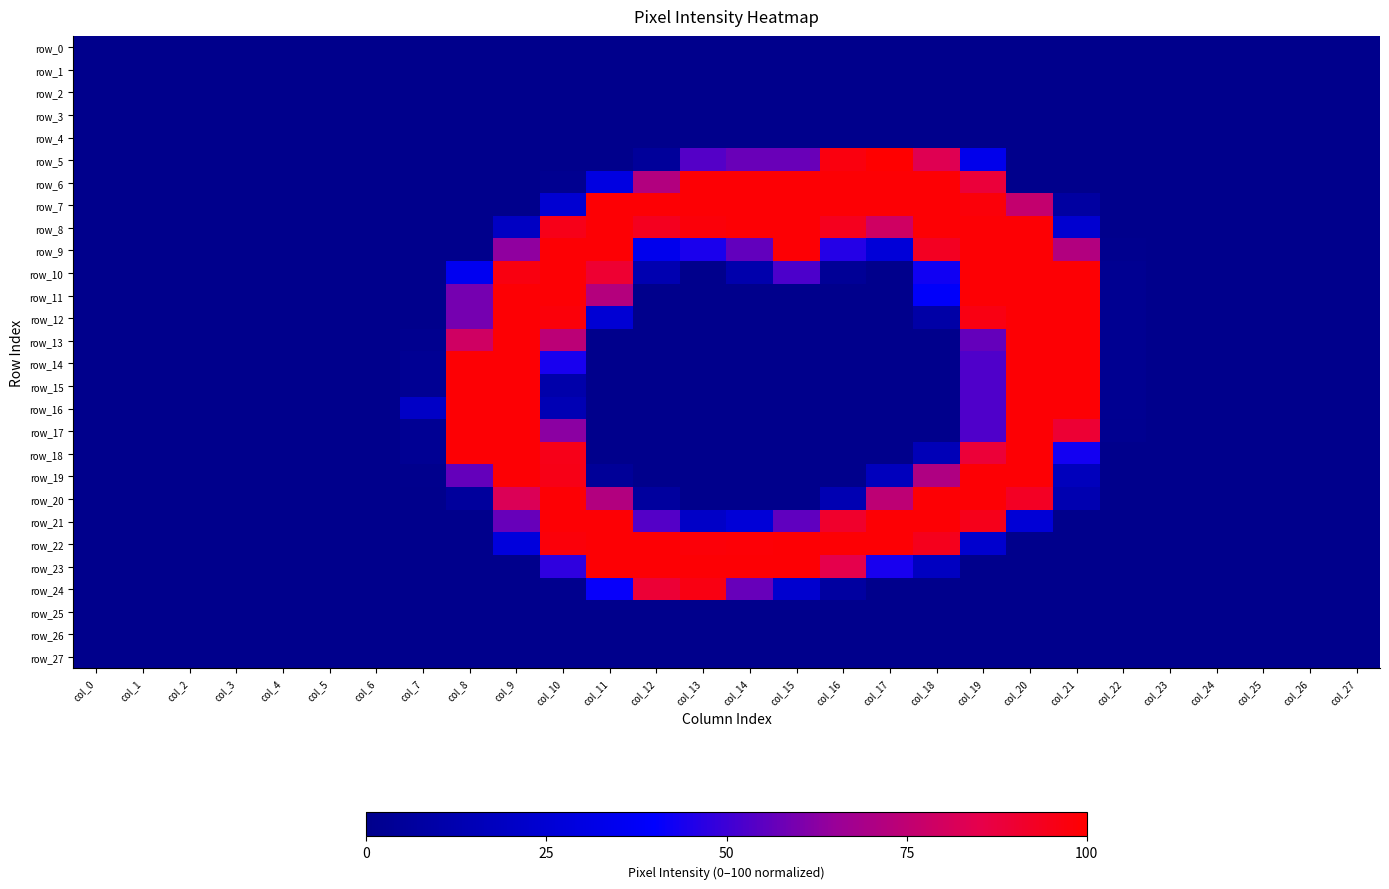

Which category has the lowest value in the row_14 series?

col_0